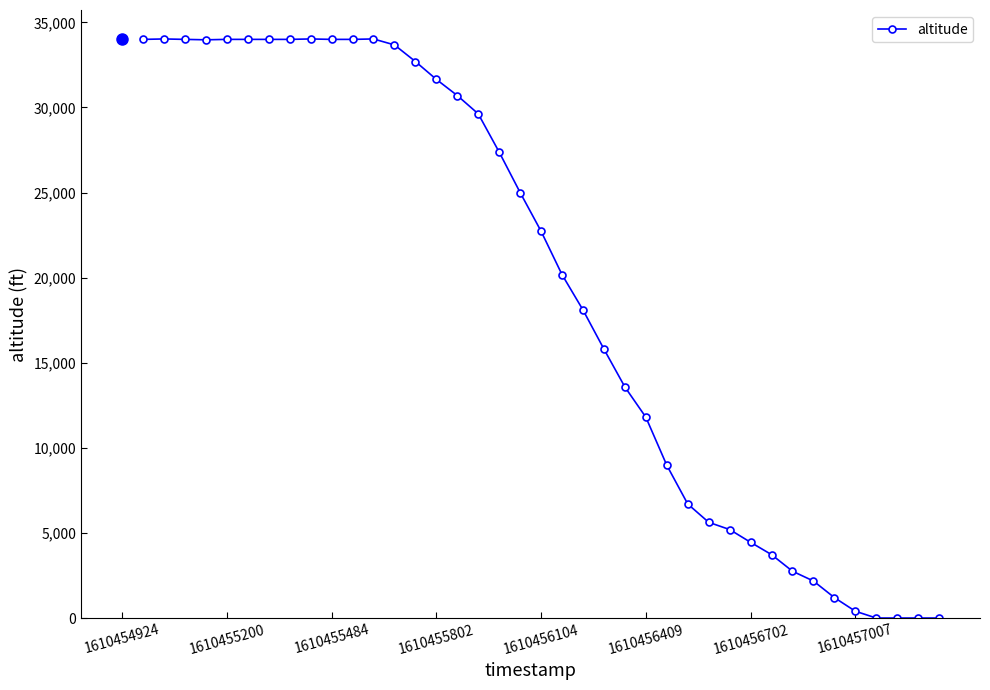

What is the maximum value shown in the chart?

34025